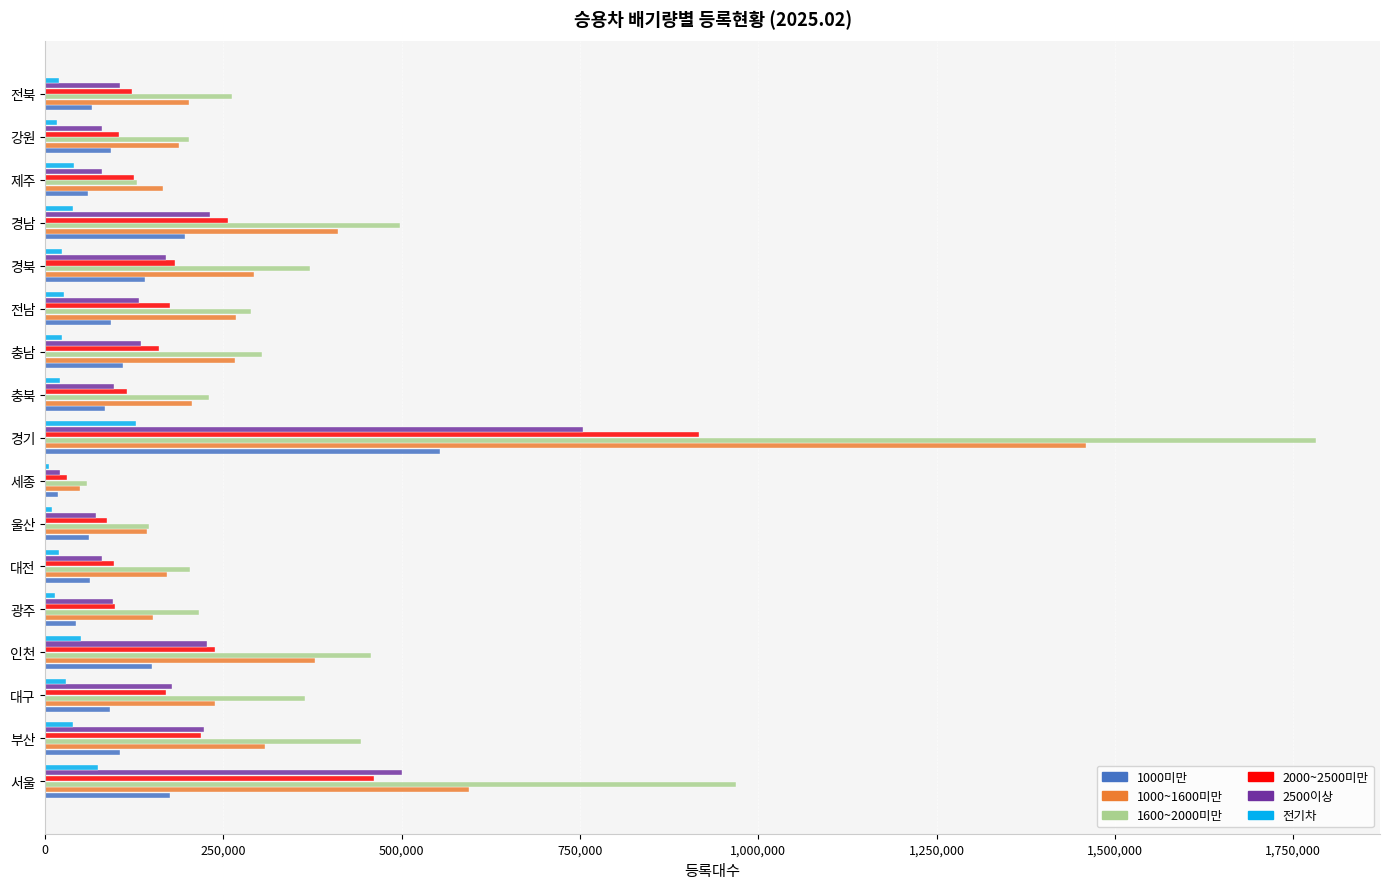

Is it true that 1000미만 equals 174499 at 서울?

True